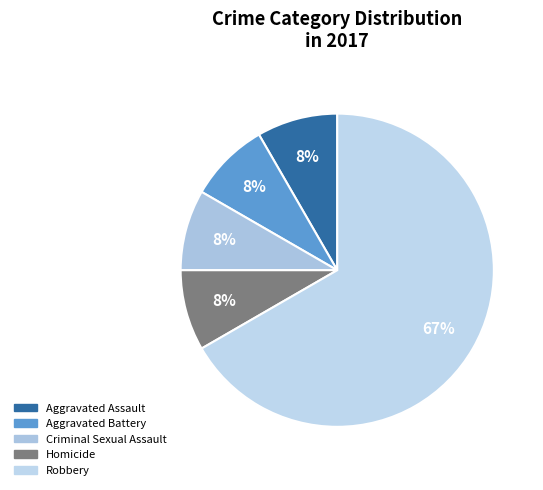

Count the number of slices in the pie.

5